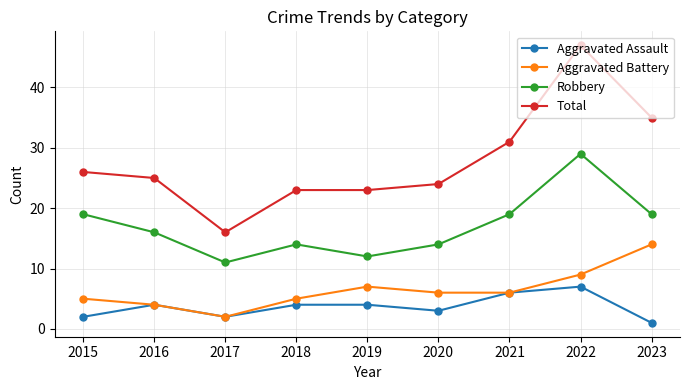

What is the value of the Aggravated Battery point at the 3rd from the left?

2